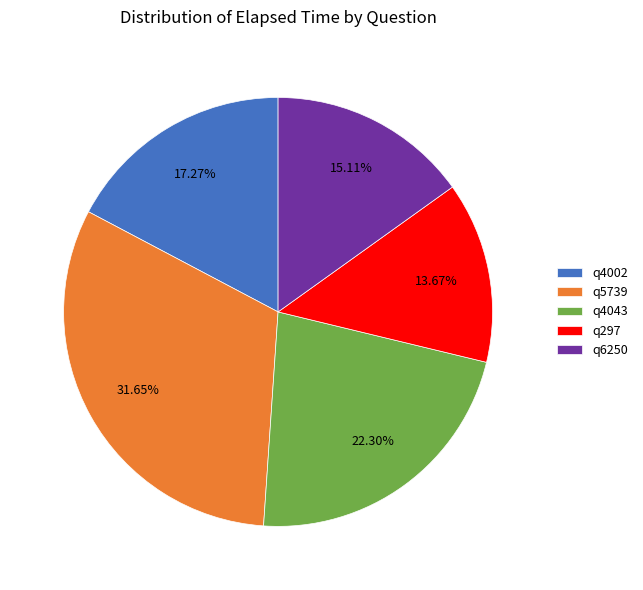

Rank the categories by value from highest to lowest.

q5739, q4043, q4002, q6250, q297